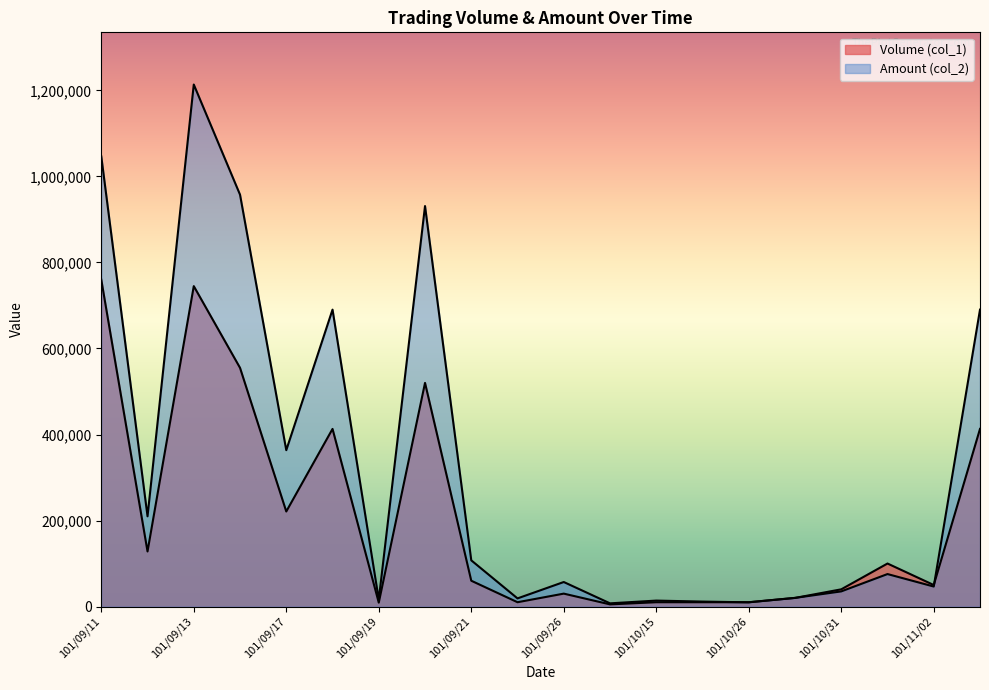

How many data points does each series have?

20